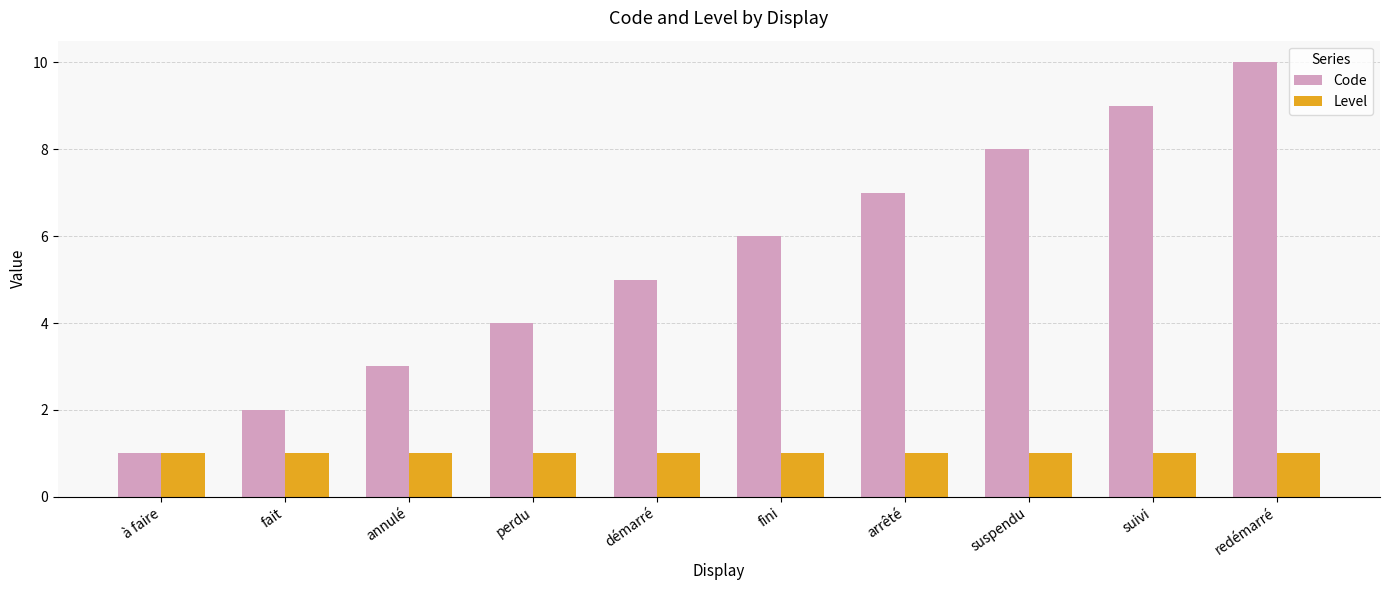

Which series has the largest total across all categories?

Code